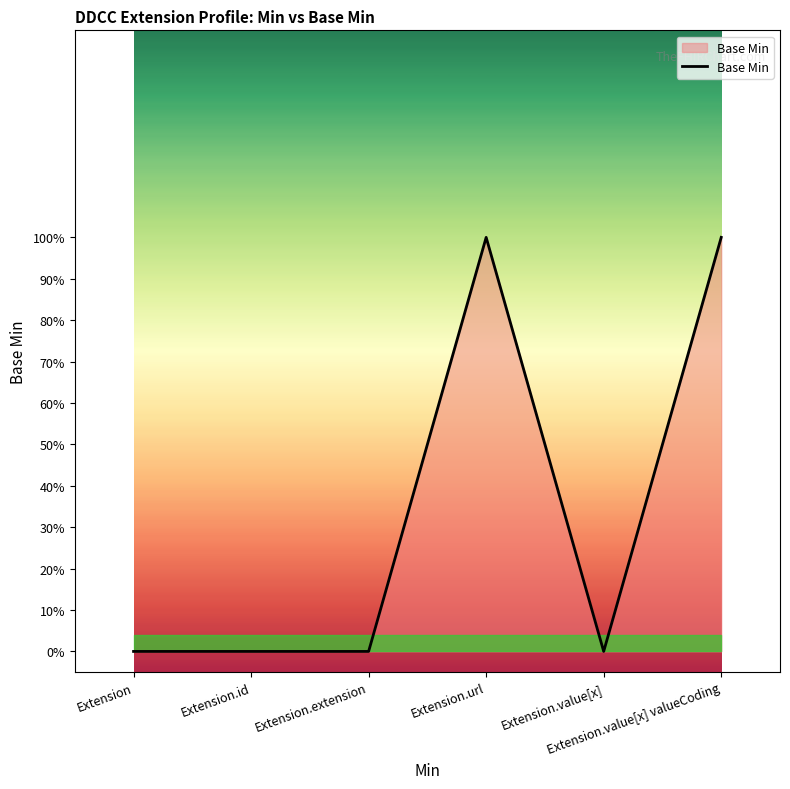

Does the chart display data point markers on the line(s)?

No